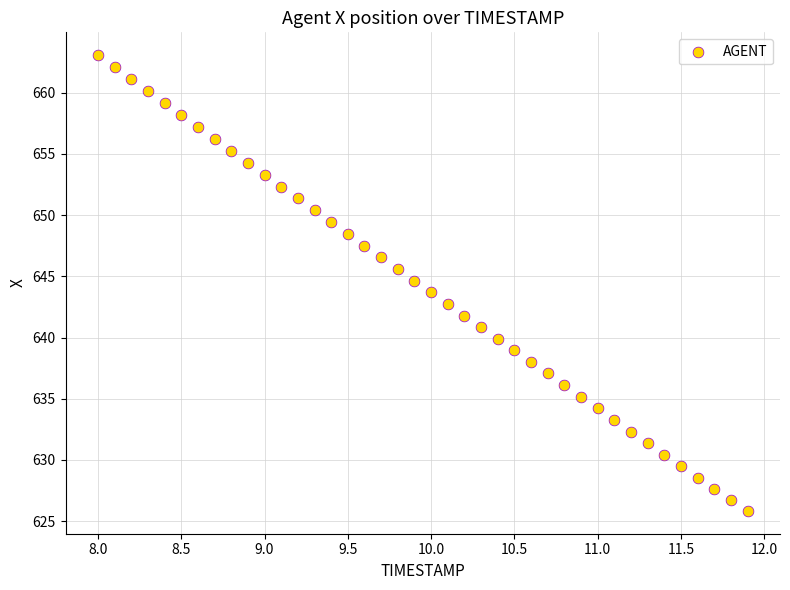

What is the range of X values (max minus min)?

3.9